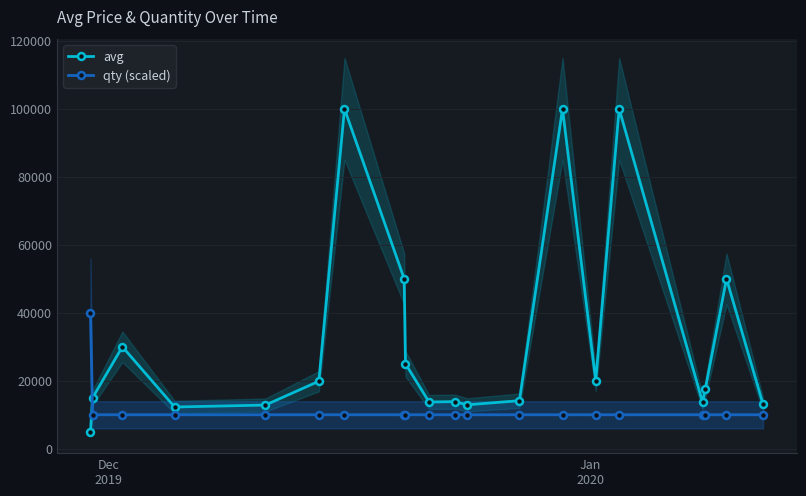

True or false: avg and qty (scaled) intersect in this chart.

True